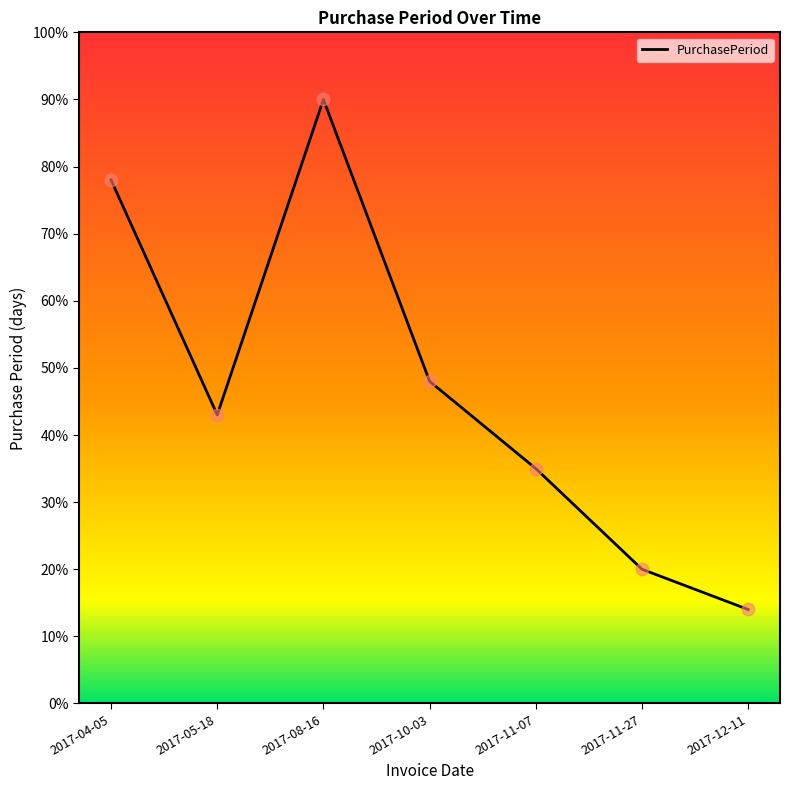

Which has a higher value, 2017-12-11 or 2017-04-05?

2017-04-05